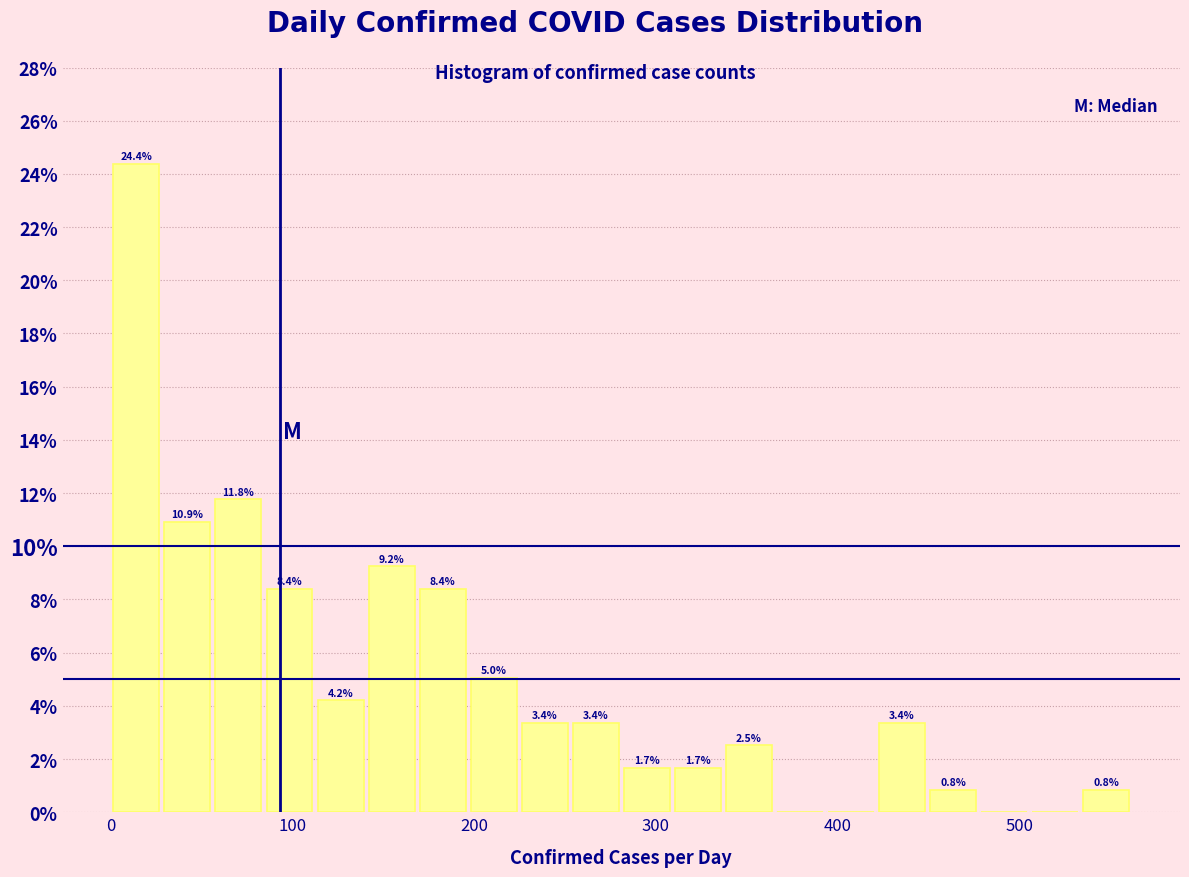

Read against the x-axis, roughly where is the centre of the tallest bar?

10